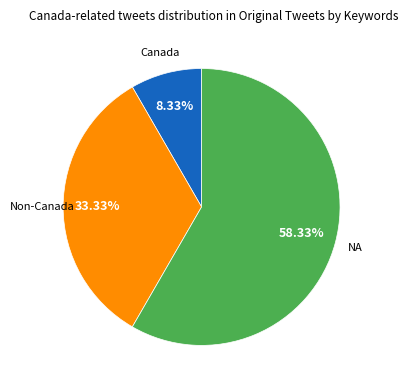

Which category accounts for the majority?

NA